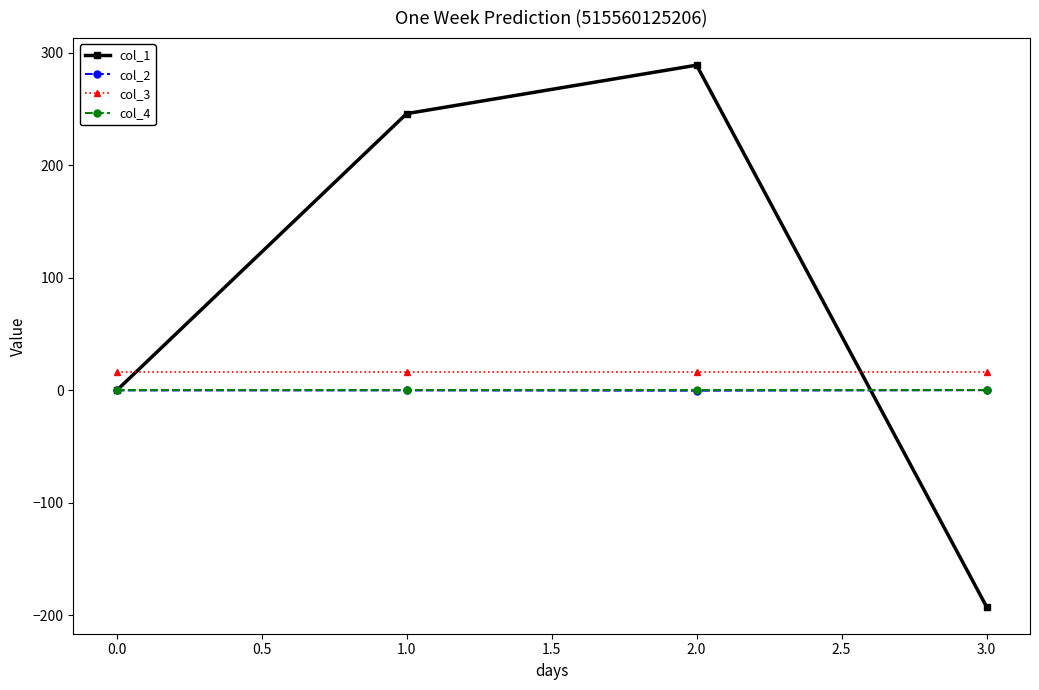

How many values in the col_1 series are below 246?

2